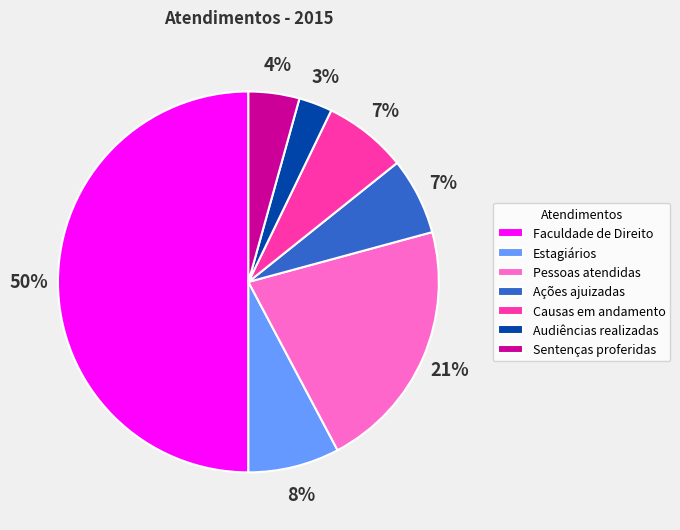

To the nearest percent, what is the combined percentage of Faculdade de Direito and Audiências realizadas?

53%